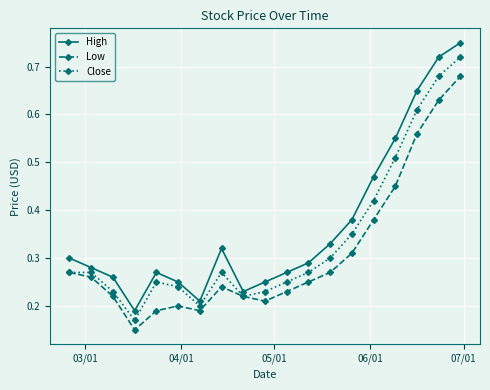

At how many categories does at least one series exceed 0?

19